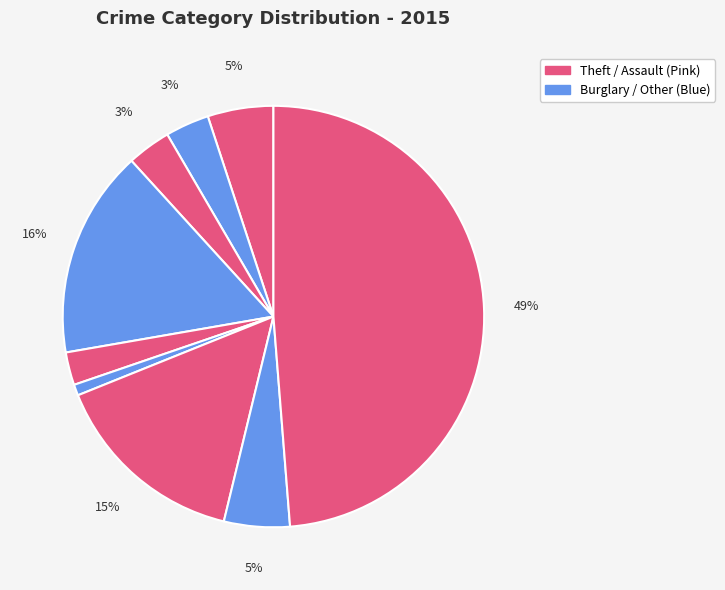

How many slices are in this pie chart?

9